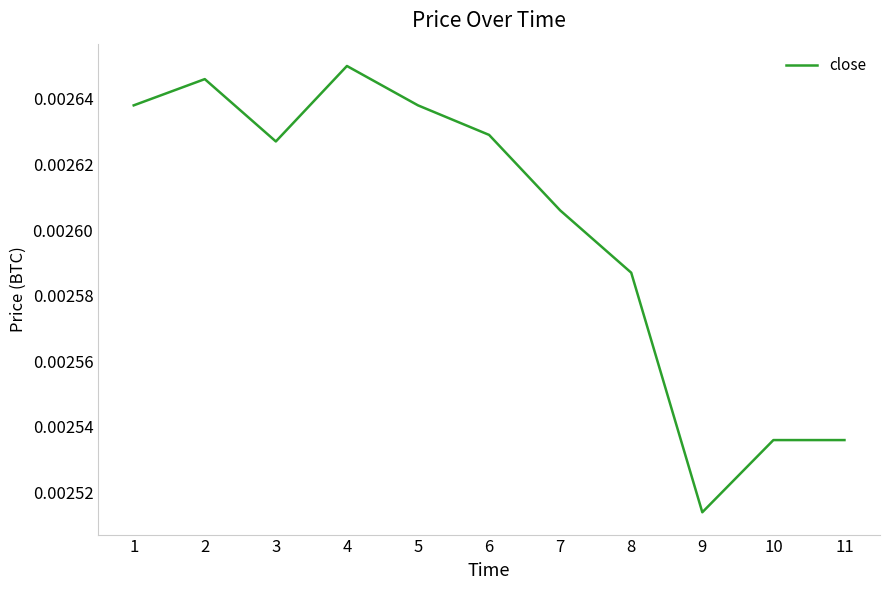

Between 7 and 5, which is larger?

5